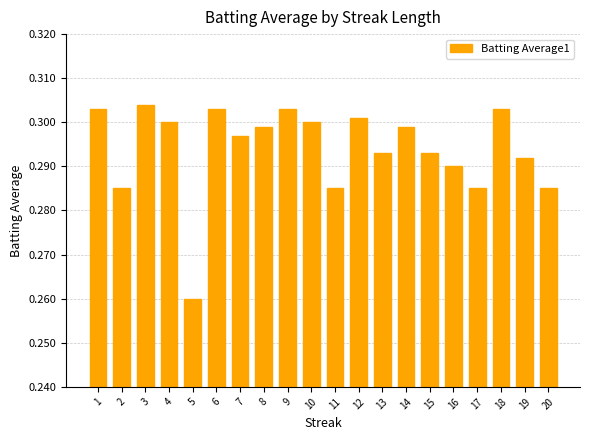

Which has a higher value, 18 or 17?

18